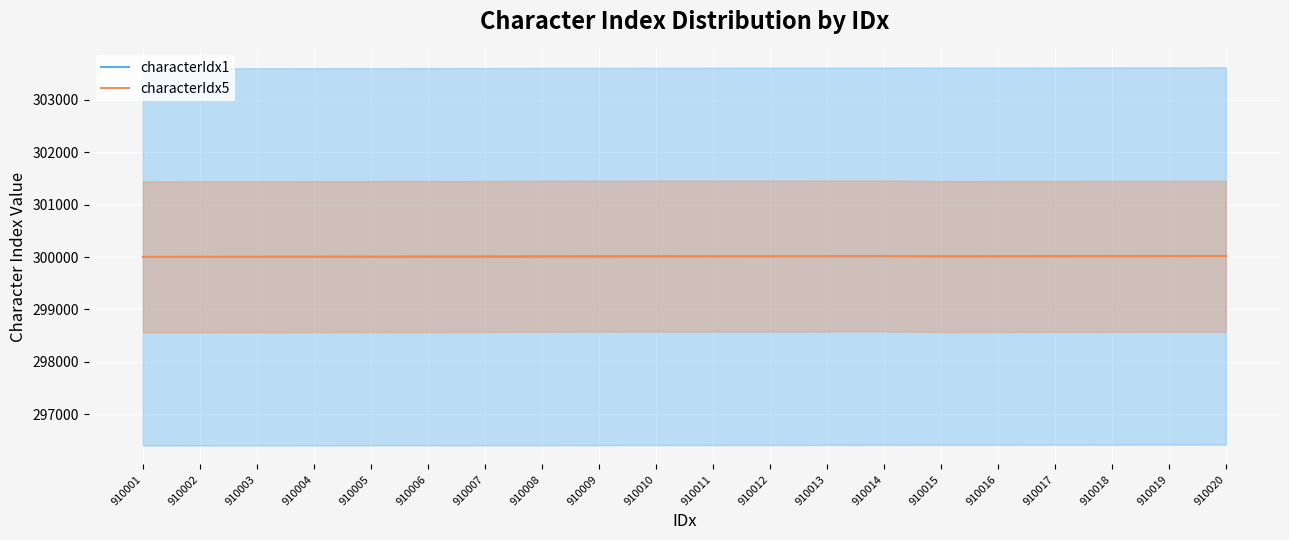

Which series has the largest total across all categories?

characterIdx5